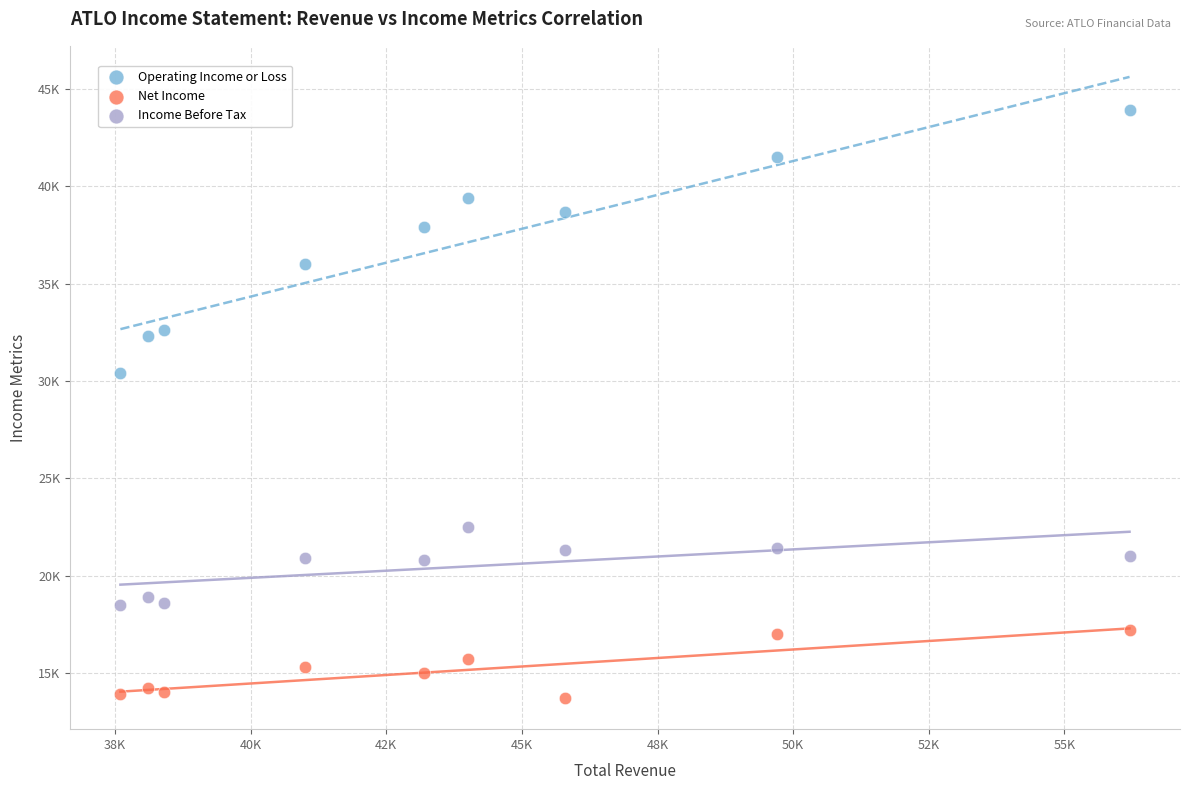

Which series reaches the minimum Y coordinate?

Net Income